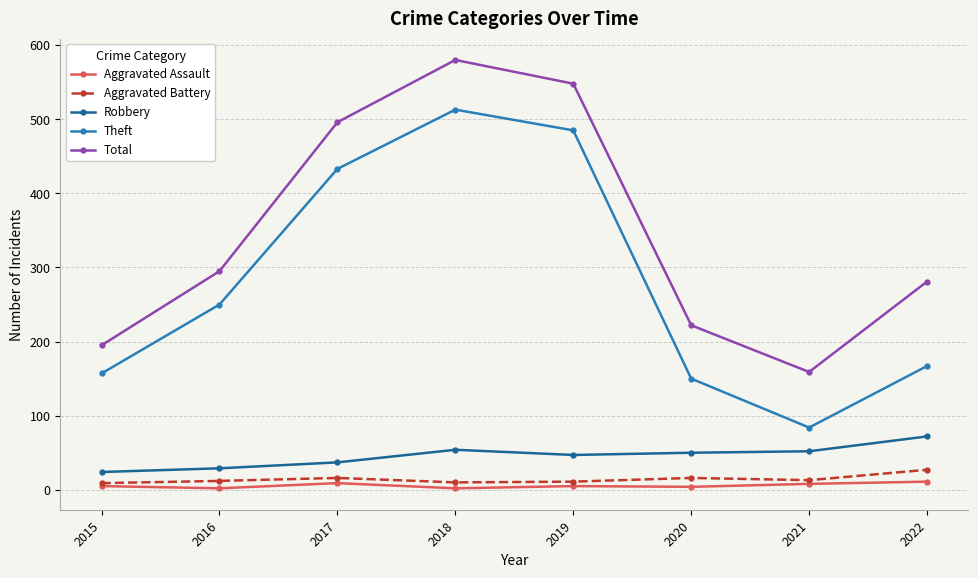

True or false: Robbery and Total cross at least once.

False